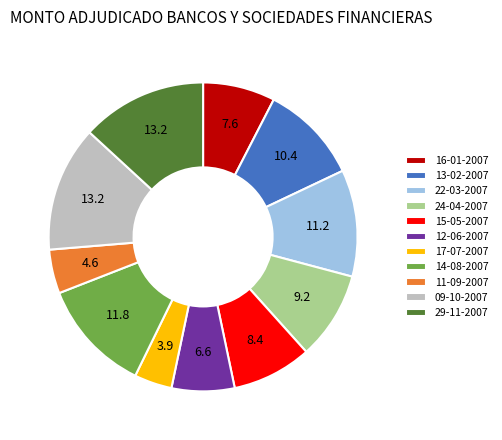

Count the number of slices in the pie.

11